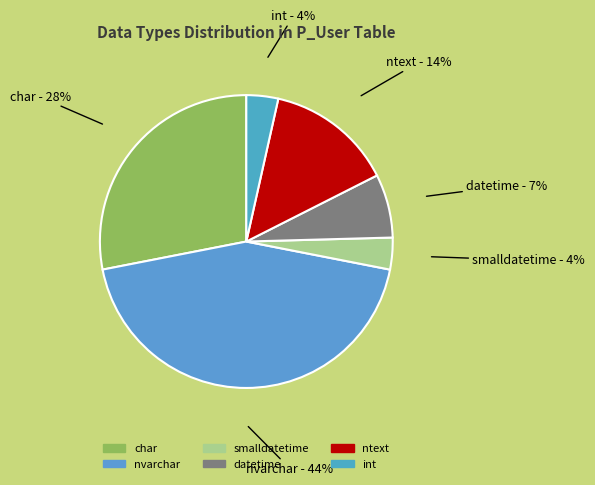

To the nearest percent, what is the average slice percentage?

17%